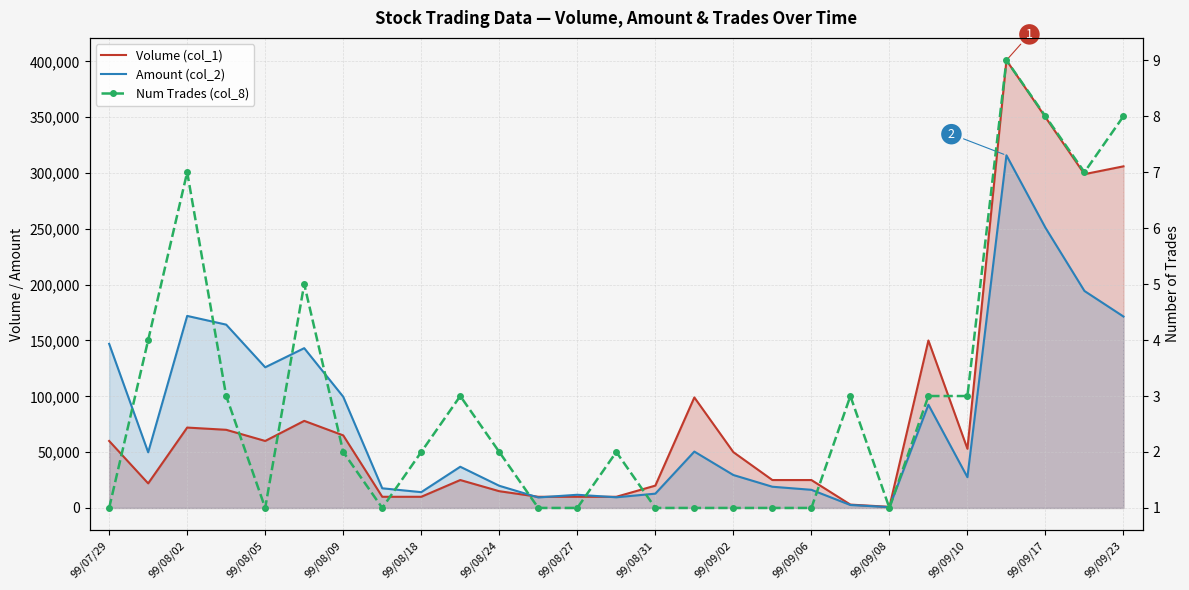

Reading left to right, extract all data points from this chart.

Volume (col_1): 60000	22000	72000	70000	60000	78000	65000	10000	10000	25000	15000	10000	10000	10000	20000	99000	50000	25000	25000	3000	1000	150000	53000	401000	350000	299000	306000
Amount (col_2): 147000	49850	172010	164200	126000	143130	99600	17600	14150	36900	19850	9400	11800	9550	12800	50490	29500	19000	16250	2630	740	92470	27520	315870	251000	194350	171470
Num Trades (col_8): 1	4	7	3	1	5	2	1	2	3	2	1	1	2	1	1	1	1	1	3	1	3	3	9	8	7	8